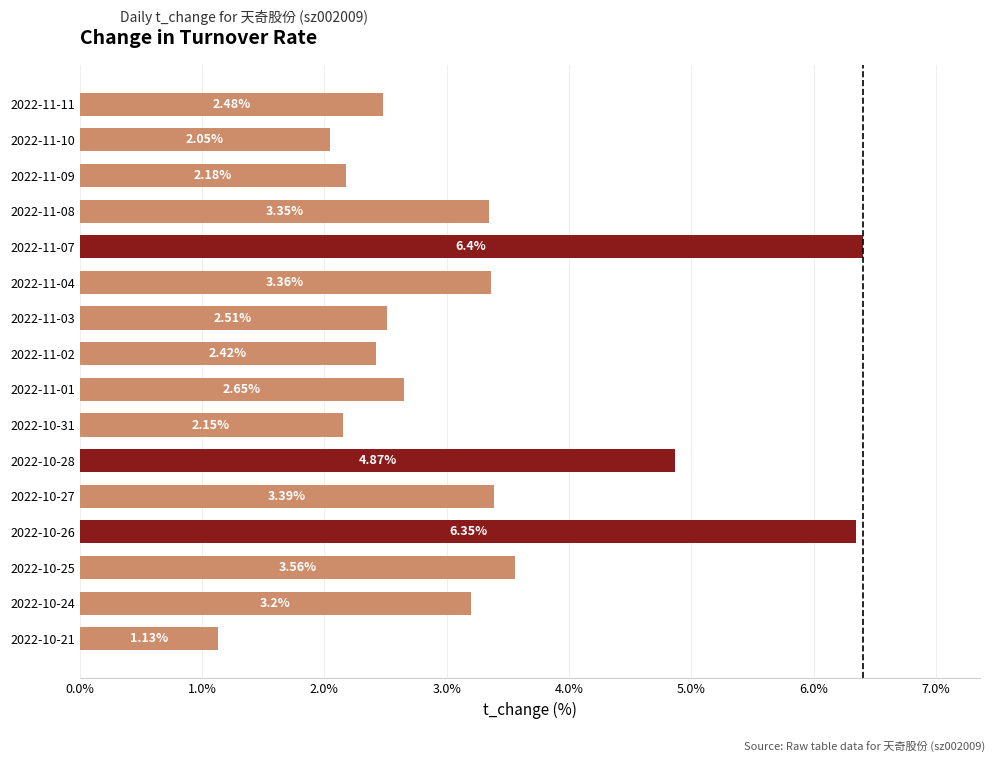

What is the difference between the maximum and minimum values?

5.3